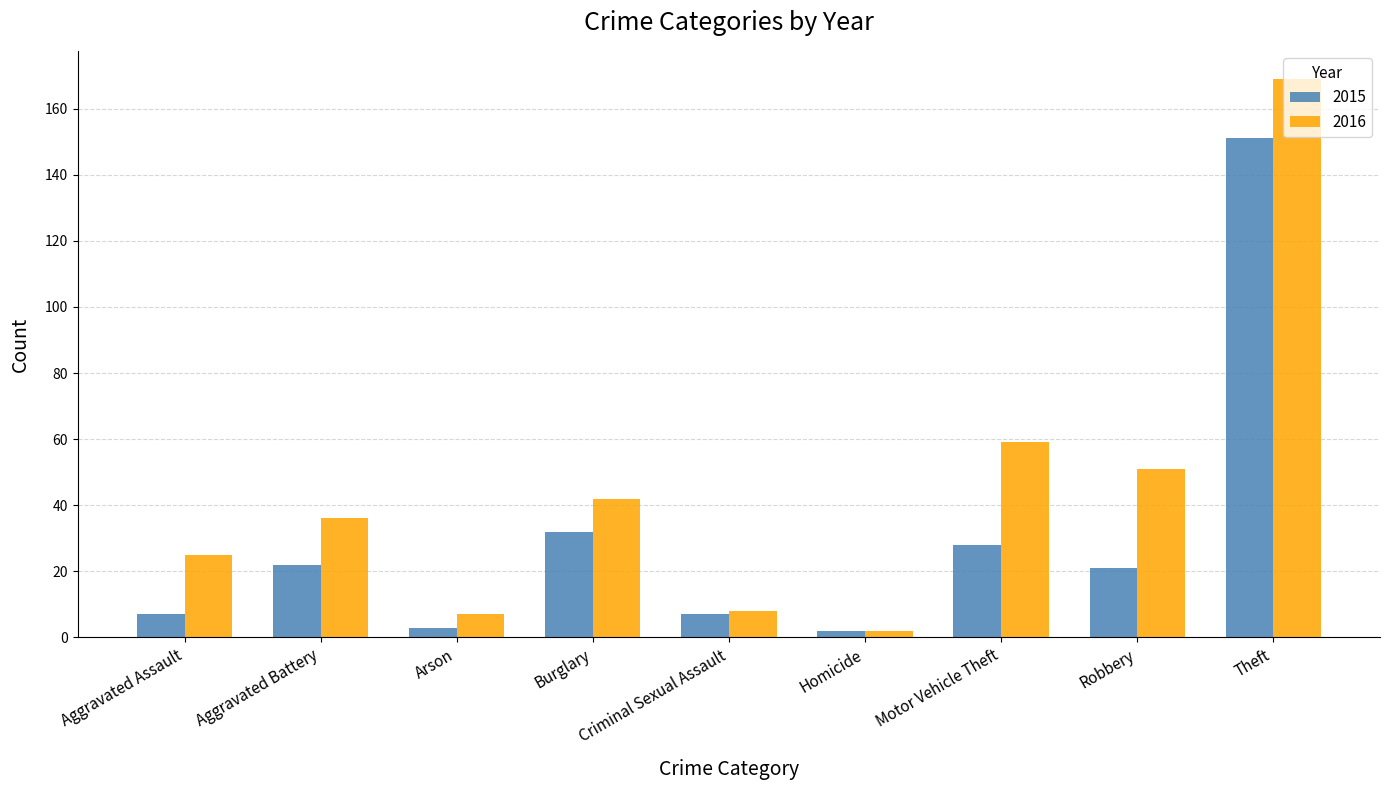

What is the sum of the 2015 values at Arson and Aggravated Battery?

25